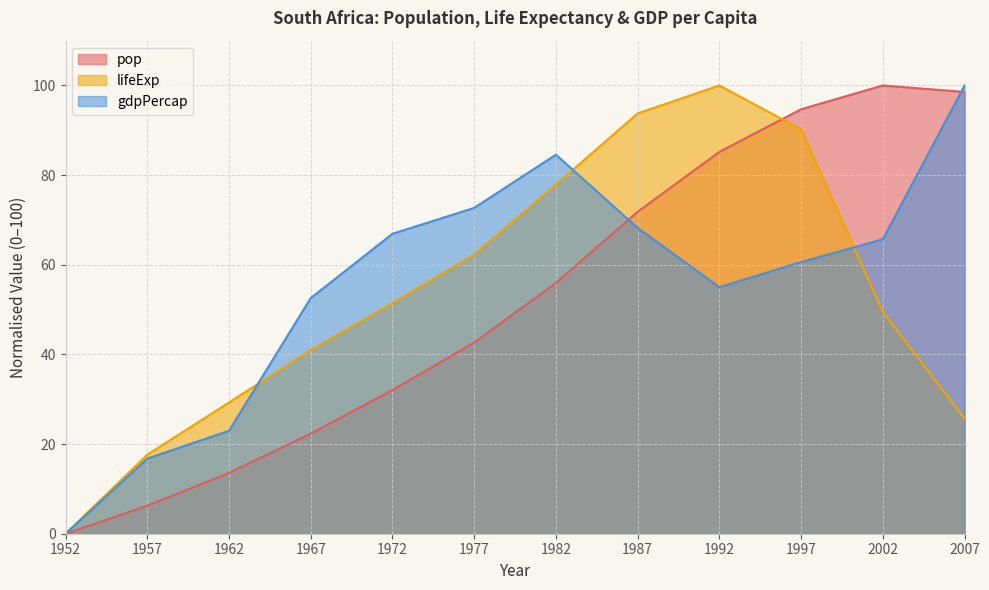

Read the pop value at 1992.

85.2